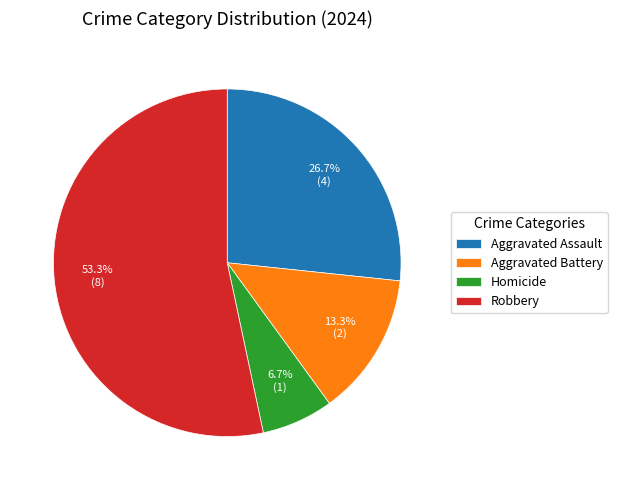

True or false: Homicide accounts for 7% of the total.

True